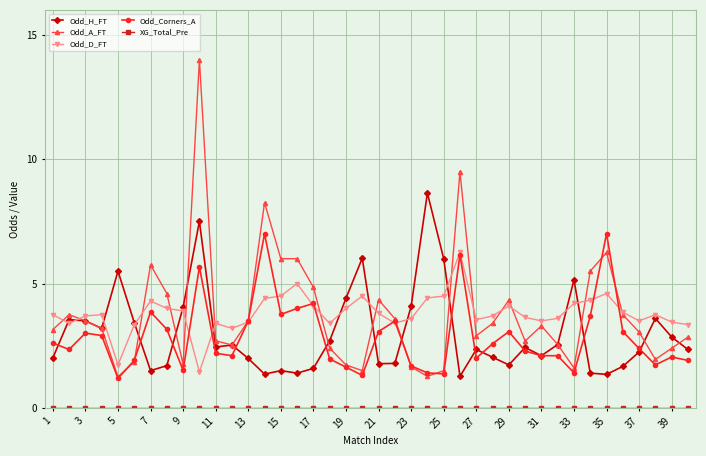

True or false: Odd_A_FT has more than 0 points higher than both neighbors.

True